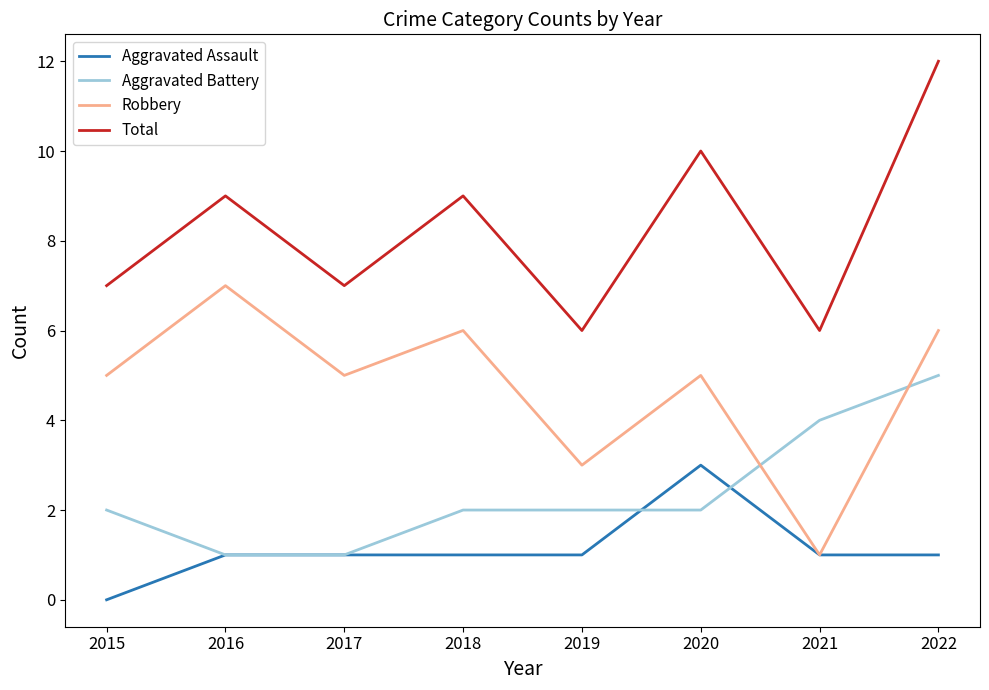

At which category does Robbery reach its first local valley?

2017